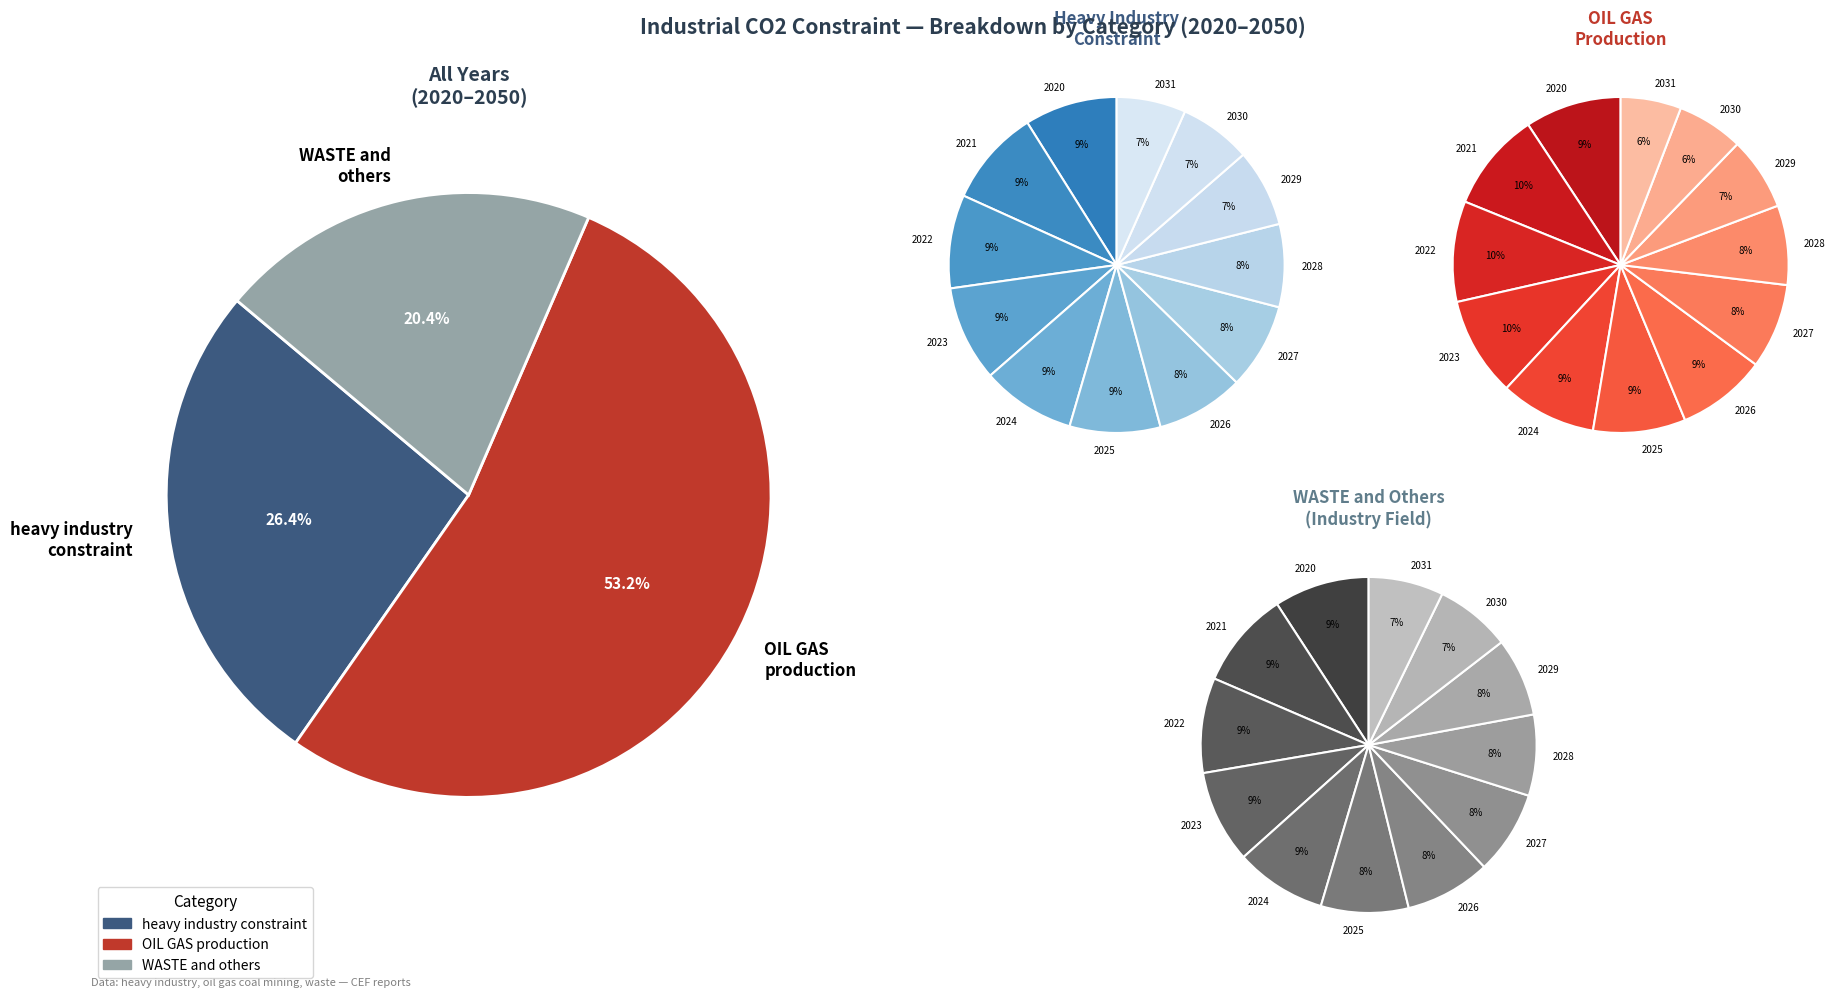

Rank the series by their average value, from highest to lowest.

OIL GAS production, heavy industry constraint, WASTE and others (industry field)